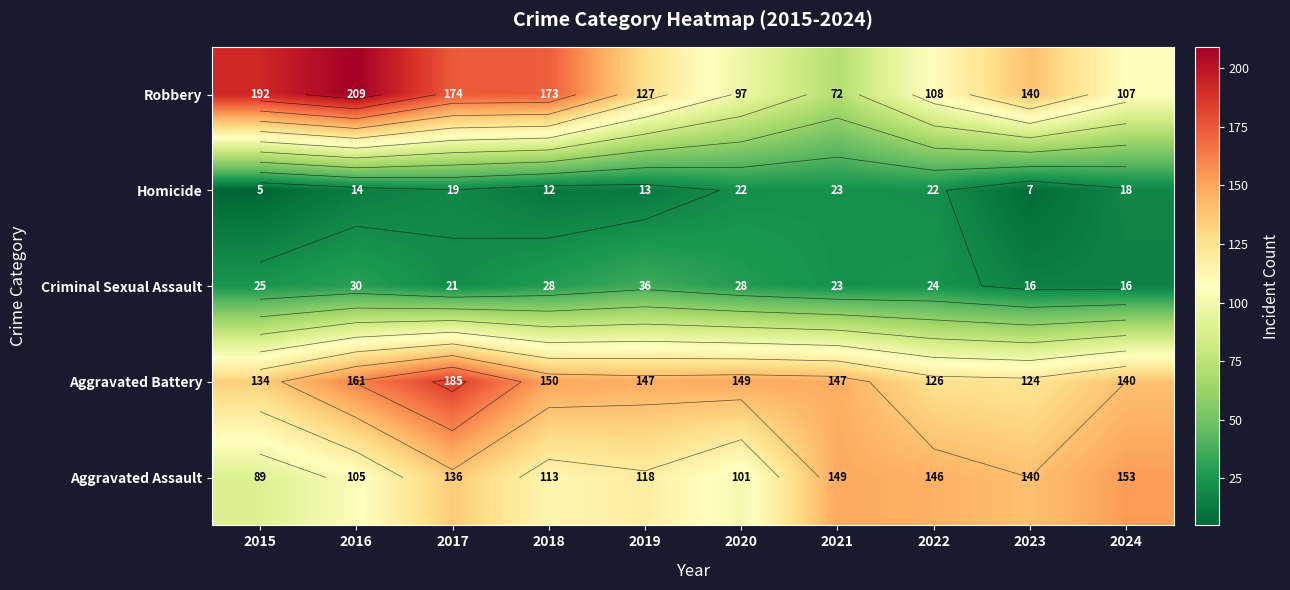

How many series are shown in this chart?

5